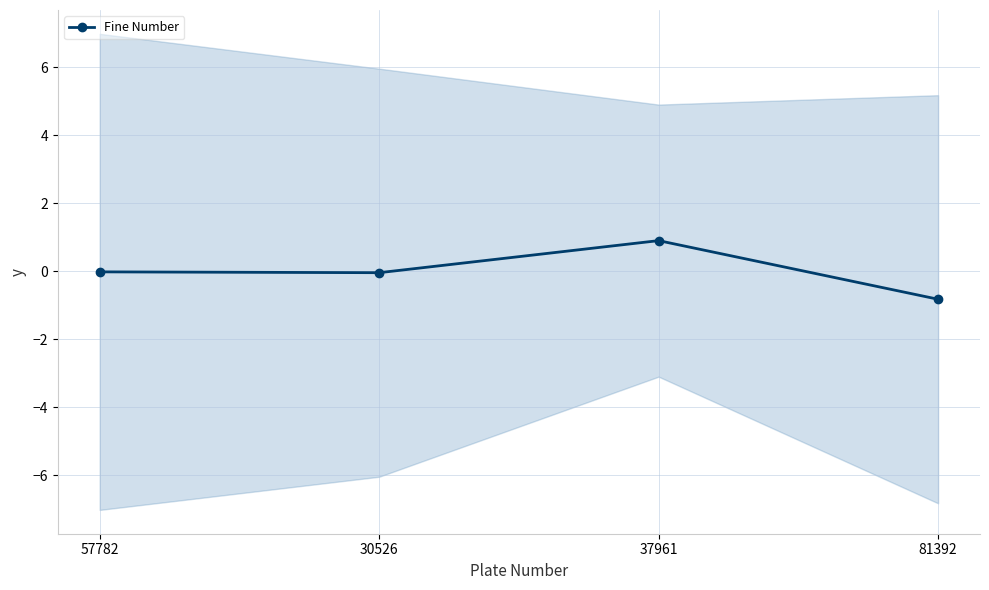

Reading left to right, transcribe all the data shown in this chart.

57782=-0.0	30526=-0.0	37961=0.9	81392=-0.8